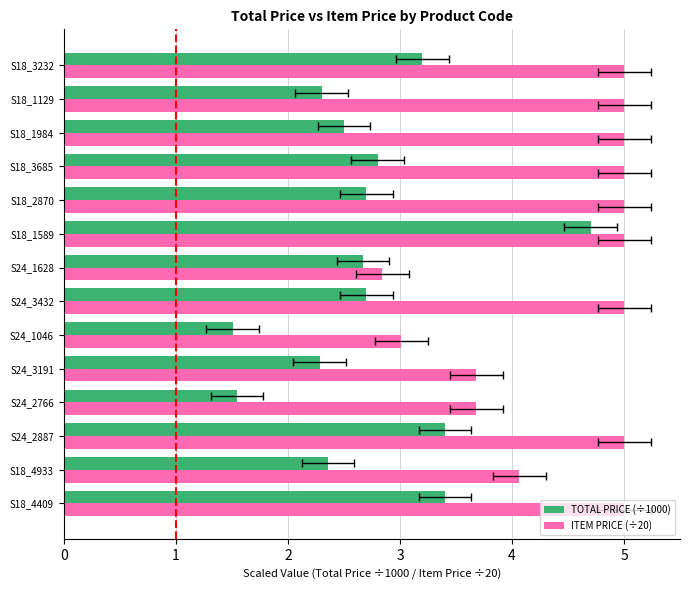

What is the spread (max minus min) of values at S24_2887?

1.6